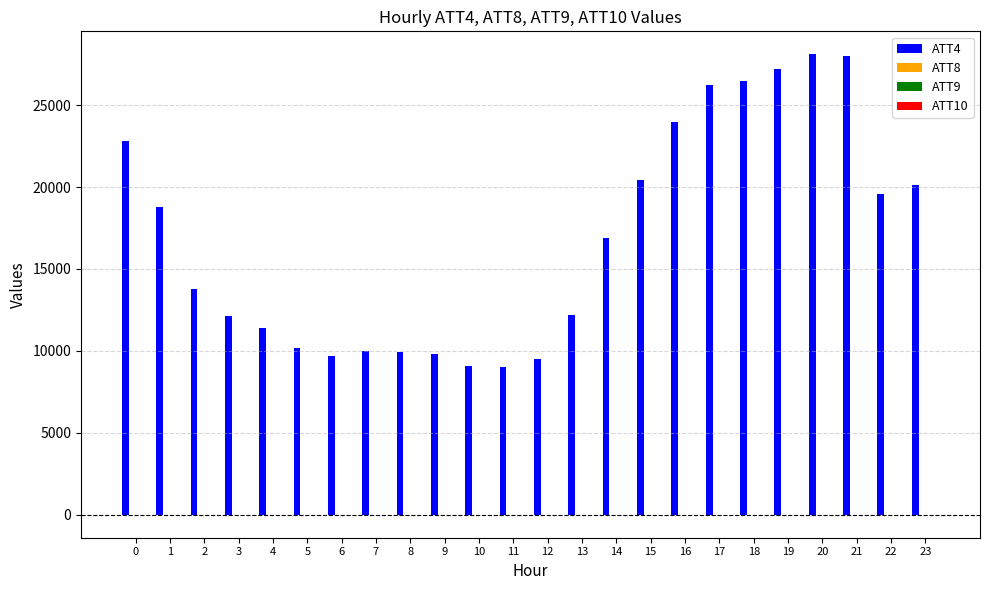

What is the greatest value displayed?

28100.0